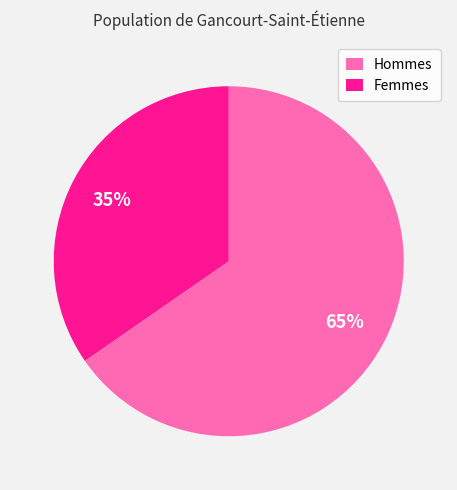

To the nearest percent, what is the average slice percentage?

50%